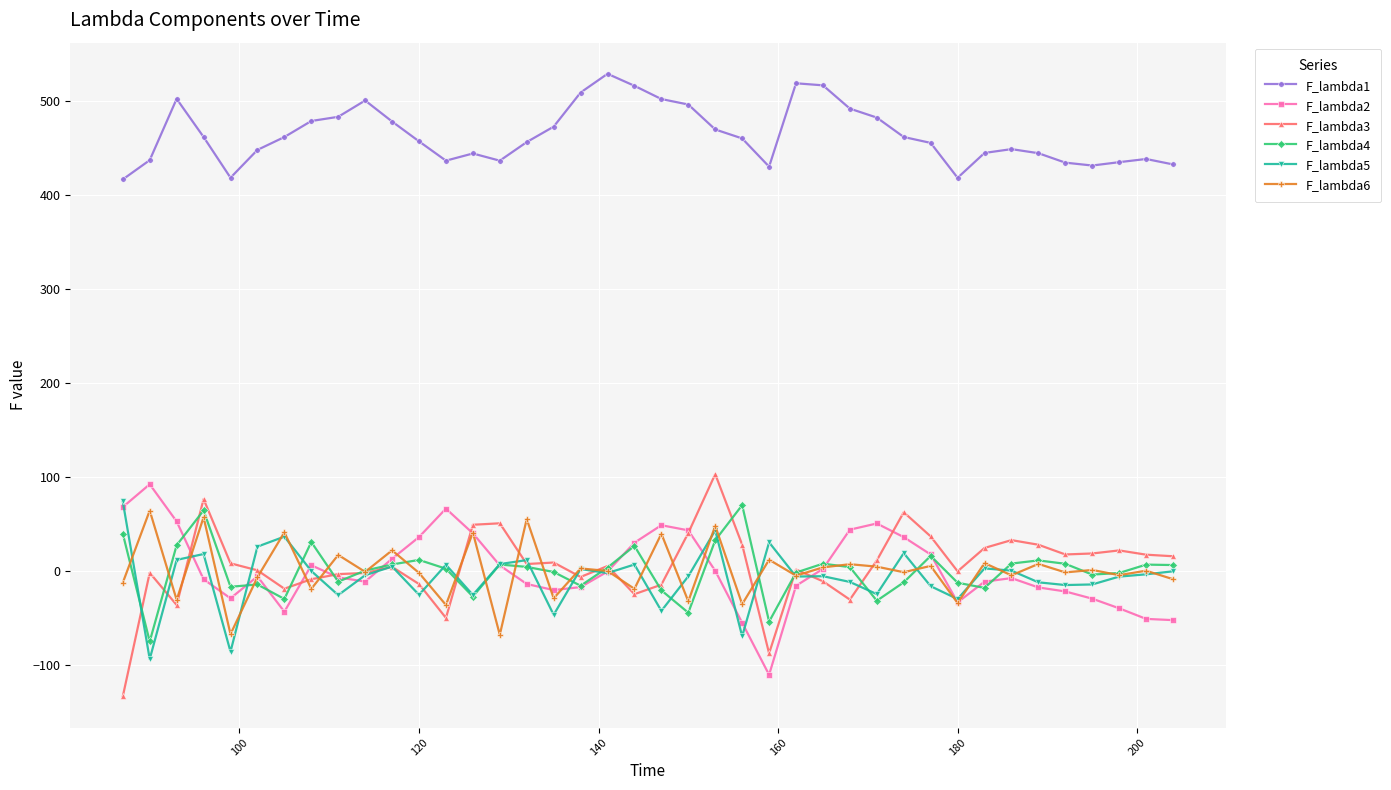

Which series has the largest total across all categories?

F_lambda1